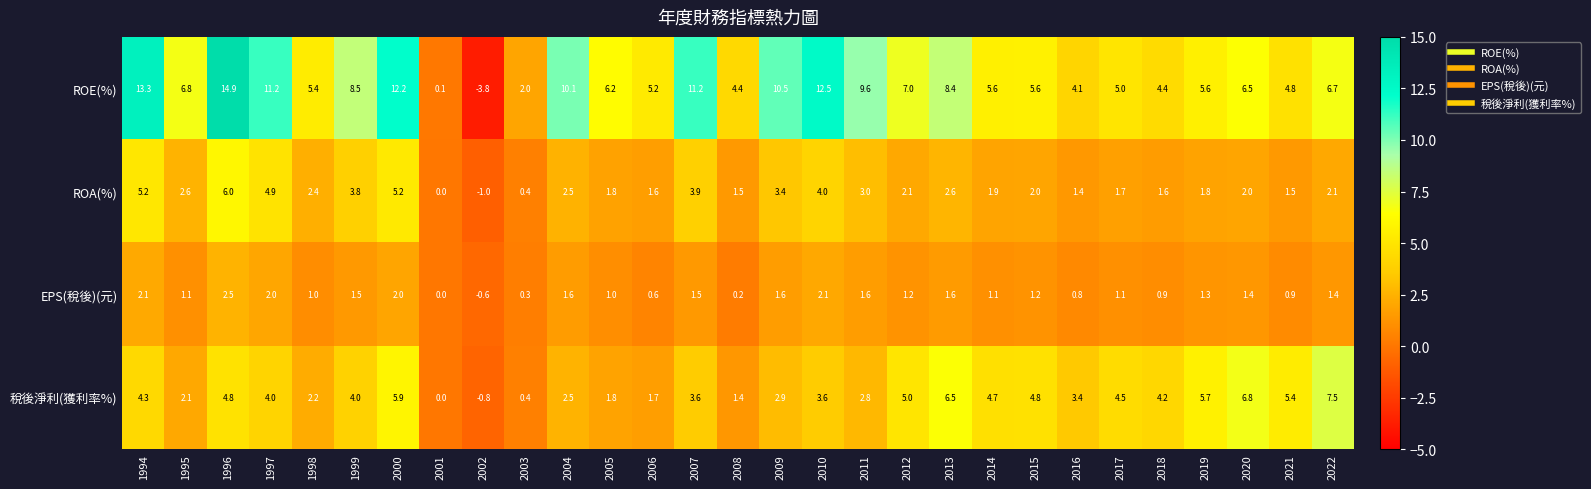

What is the sum of the ROE(%) values at 2009 and 1997?

21.7